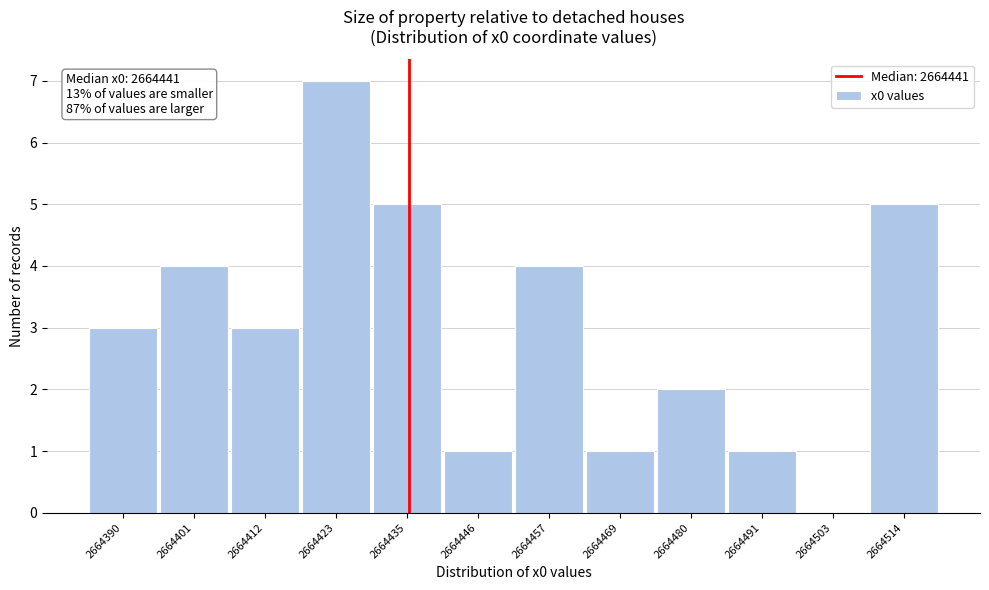

Reading left to right, list all the values displayed in this chart.

2664390=3	2664401=4	2664412=3	2664423=7	2664435=5	2664446=1	2664457=4	2664469=1	2664480=2	2664491=1	2664503=0	2664514=5